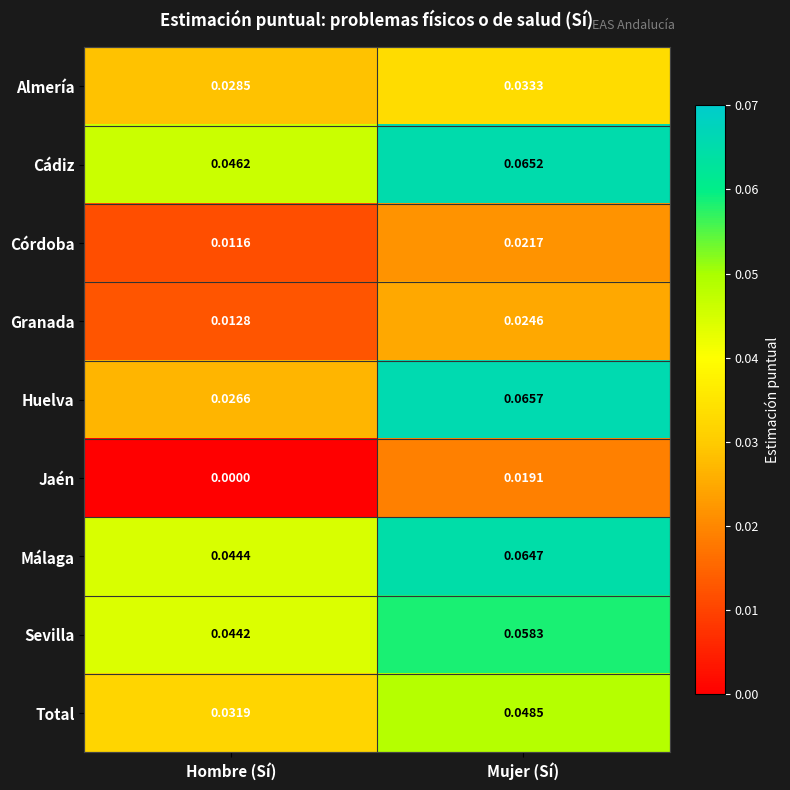

Which category has the highest value across all series?

Mujer (Sí)